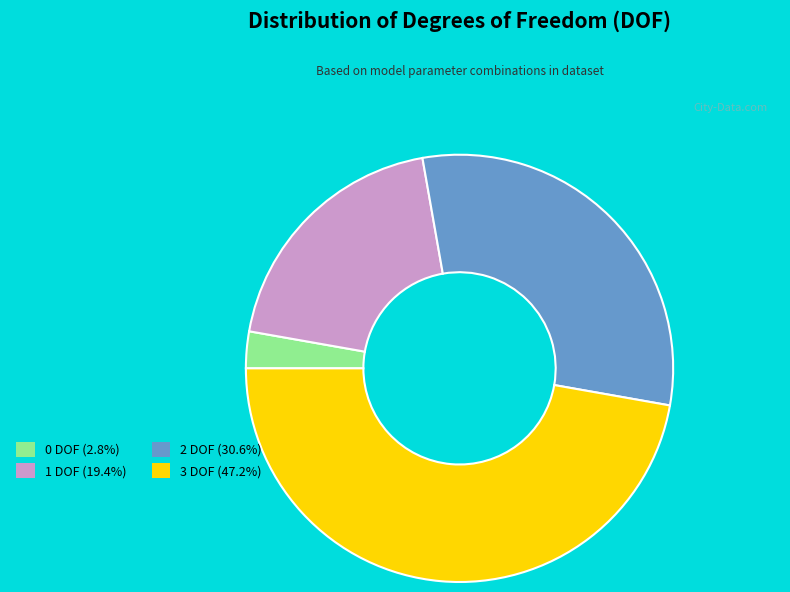

Does any single category account for the majority?

No